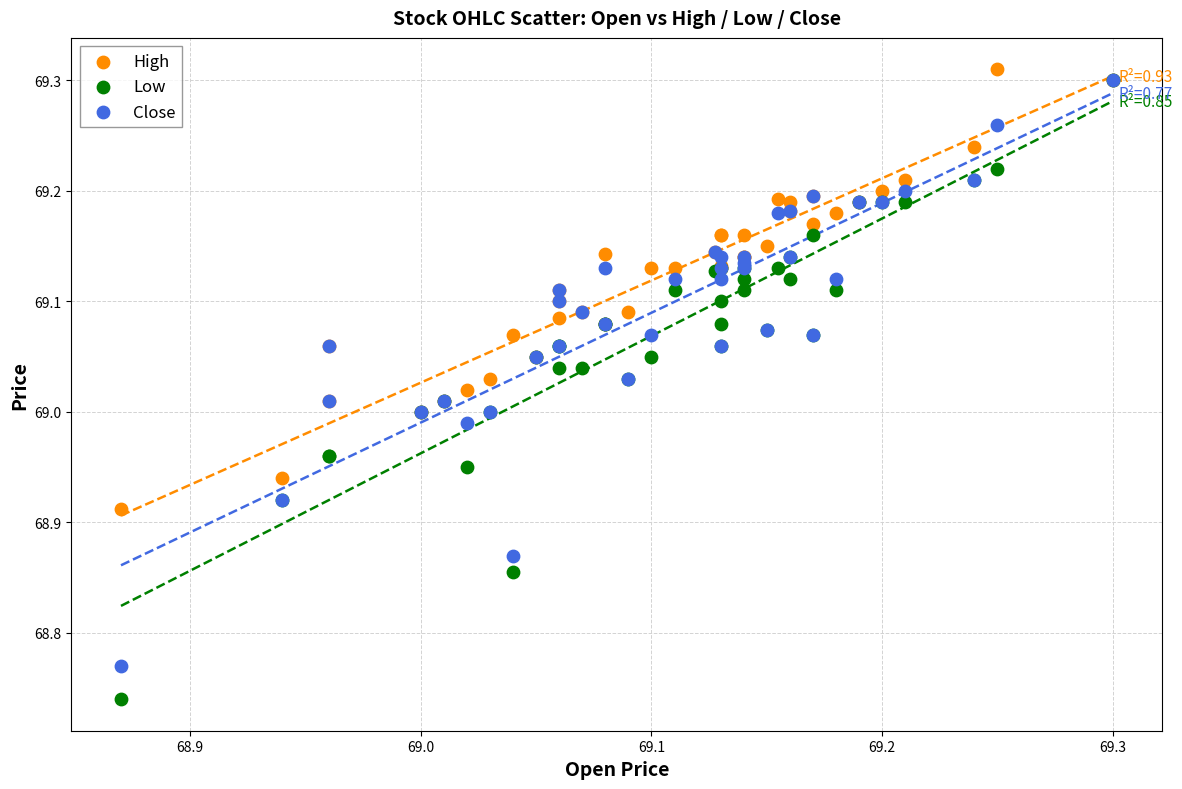

What are all the series names shown in the legend?

High, Low, Close